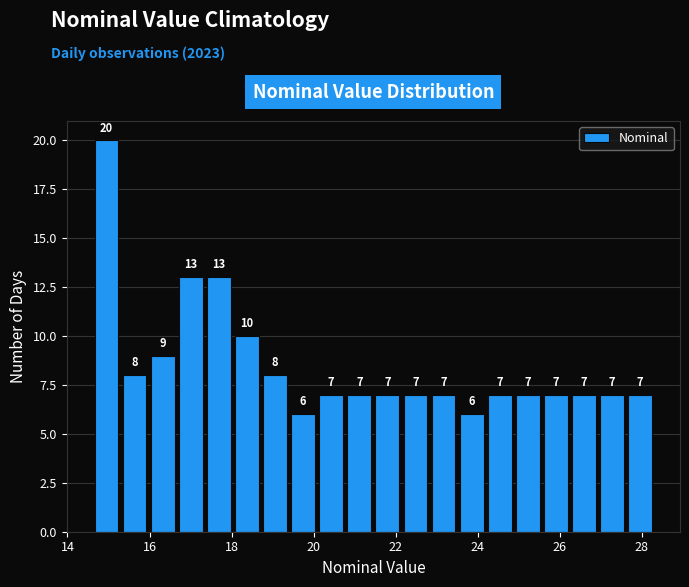

Around what value on the x-axis is the tallest bar? Give the approximate position of its centre, as read against the axis.

15.0